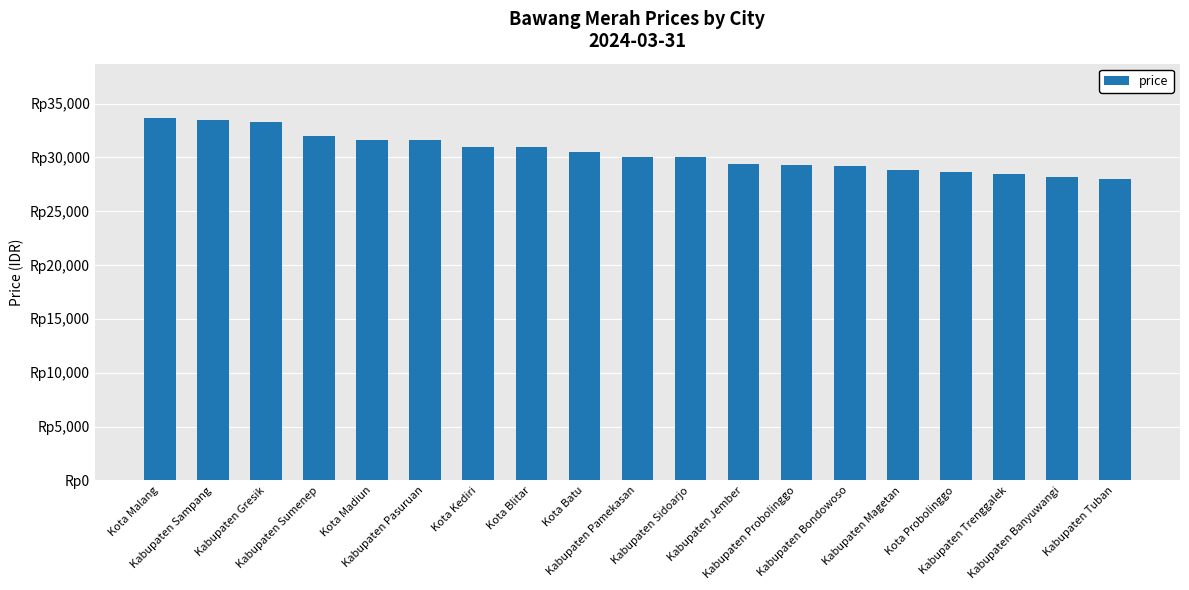

What is the value of the 15th bar from the left?

28833